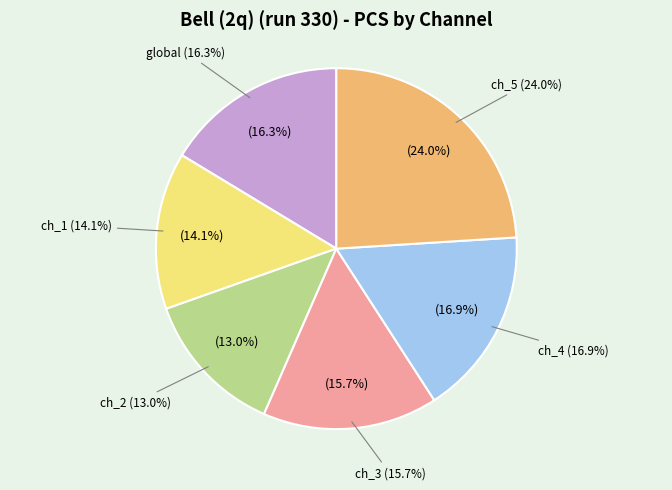

How many slices are in this pie chart?

6